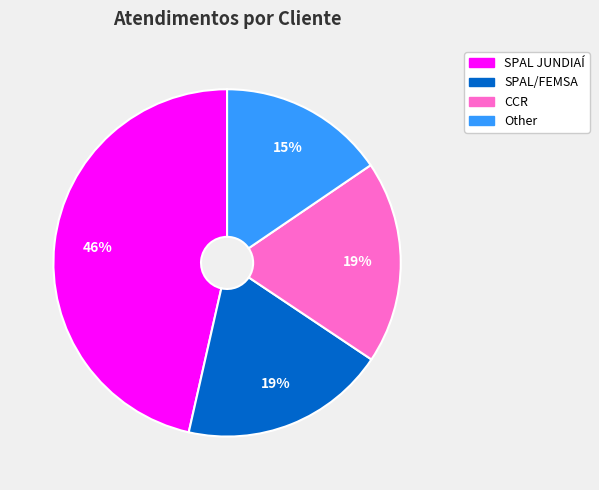

Do SPAL JUNDIAÍ and Other together represent more than half of the pie?

Yes